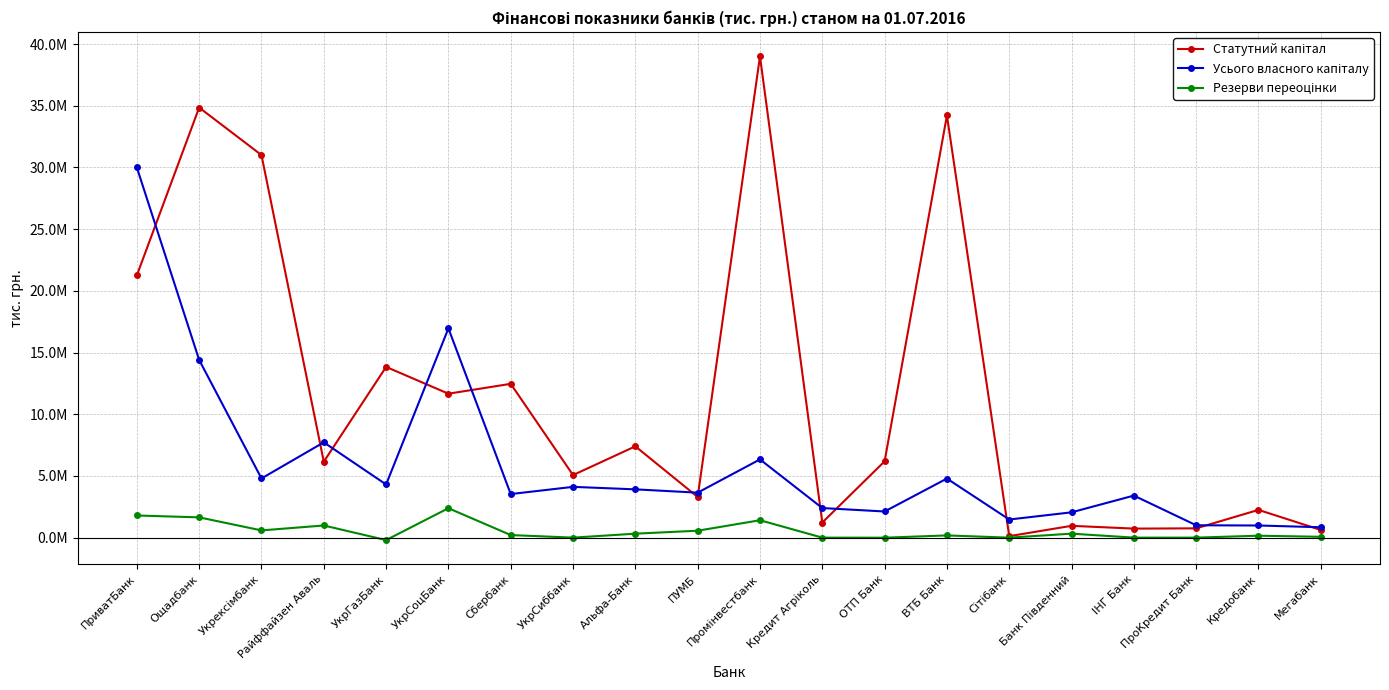

Where do Статутний капітал and Усього власного капіталу first cross each other?

ПриватБанк and Ощадбанк